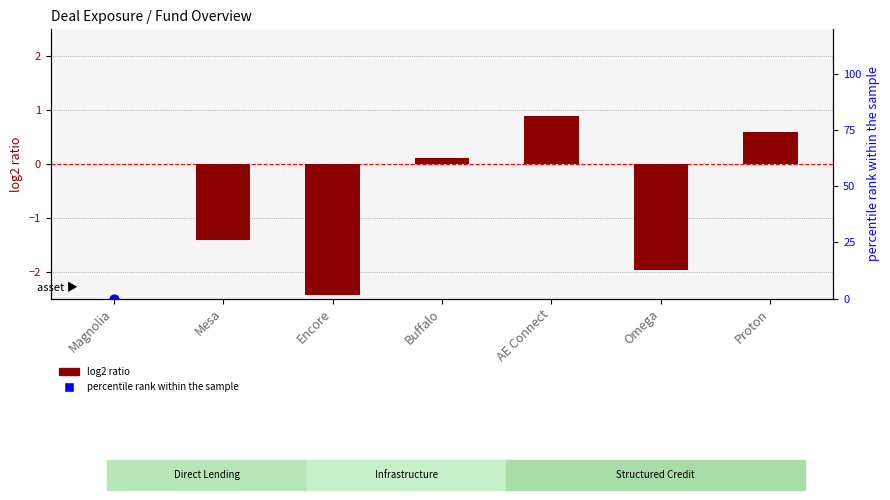

Which series has the largest total across all categories?

percentile rank within the sample